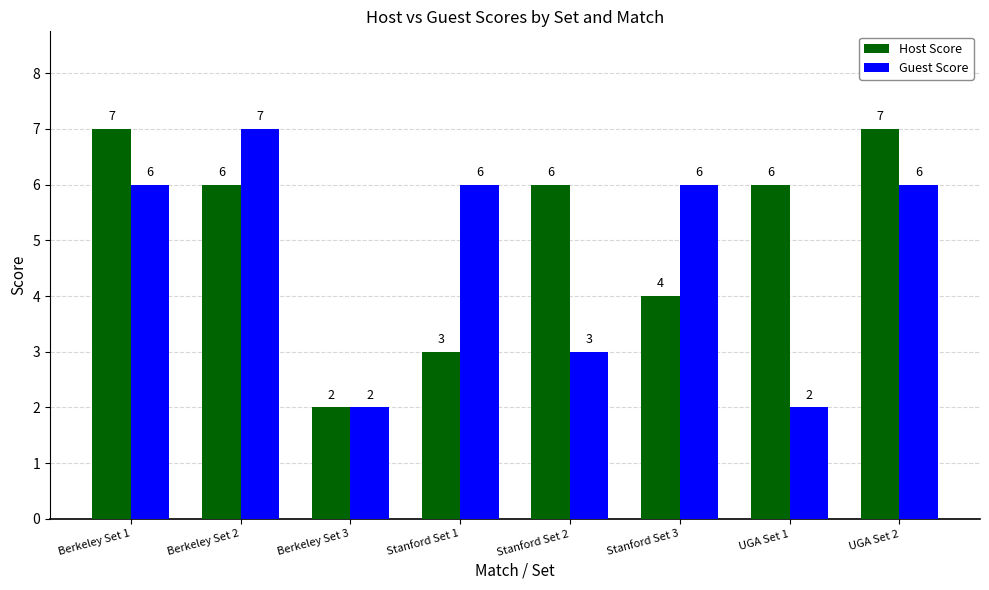

What is the label of the 8th bar from the left?

UGA Set 2